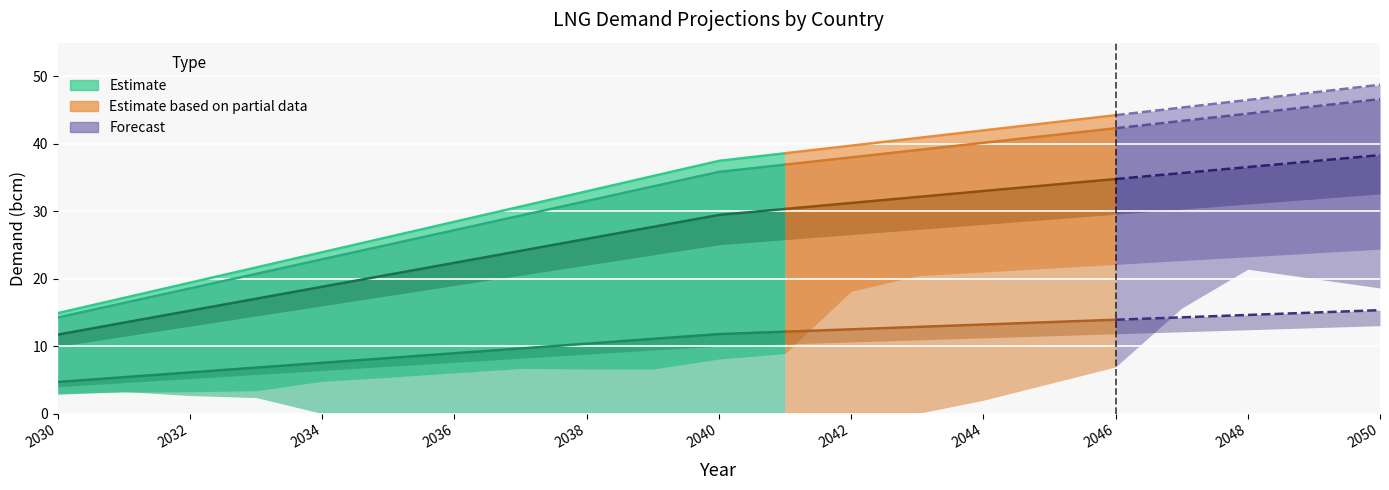

Is it true that Demand|Belgium equals 12.5 at 2042?

True